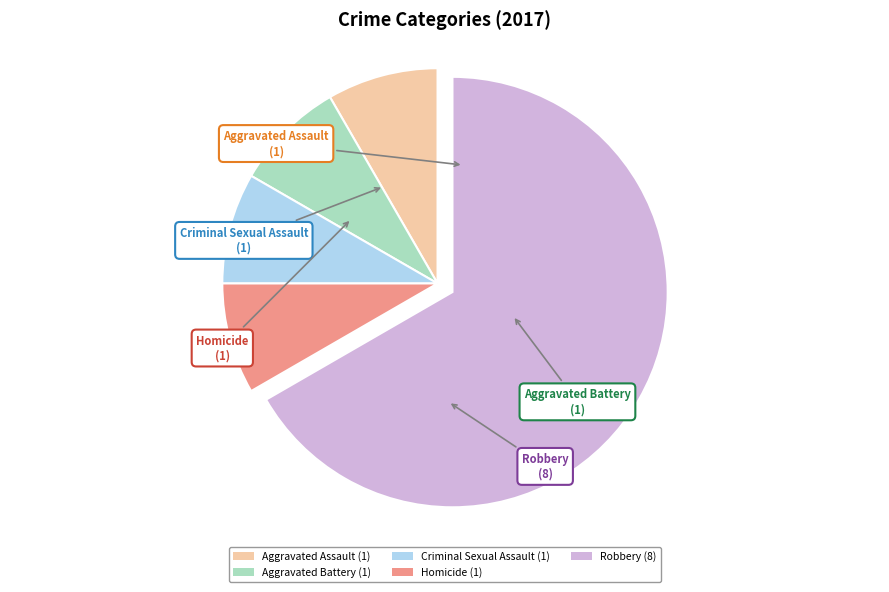

Is the sum of Aggravated Battery (1) and Robbery (8) greater than half?

Yes